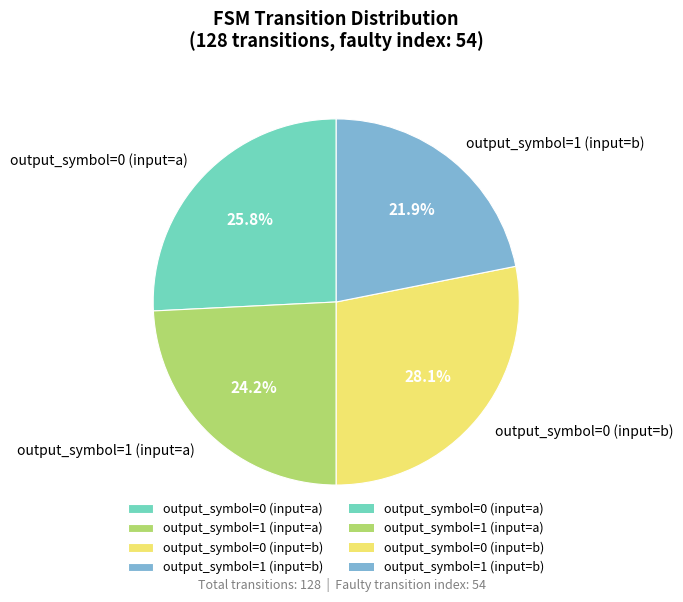

To the nearest percent, what portion does output_symbol=1 (input=b) represent?

22%